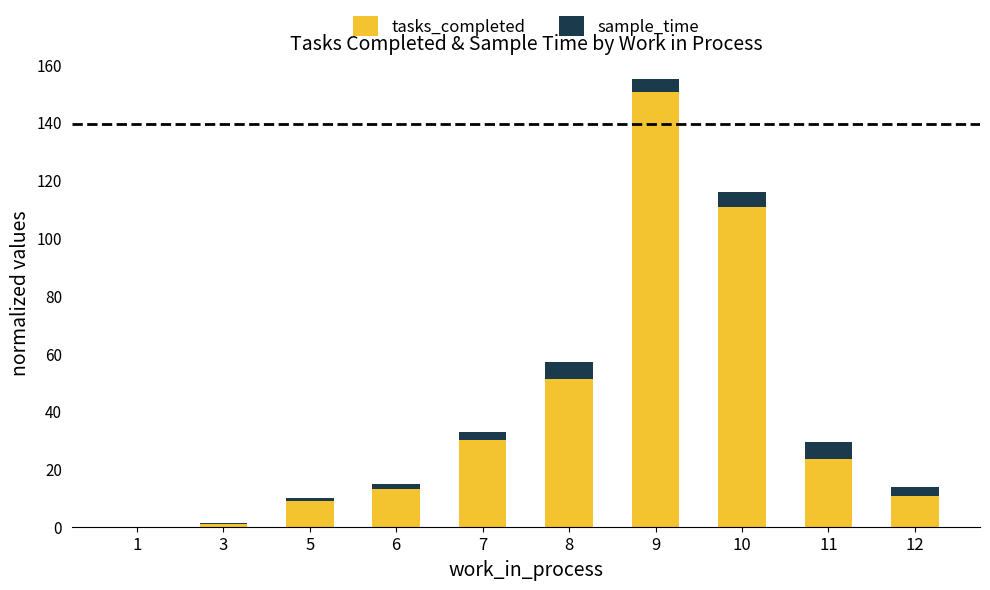

Which category has the highest value in the tasks_completed series?

9